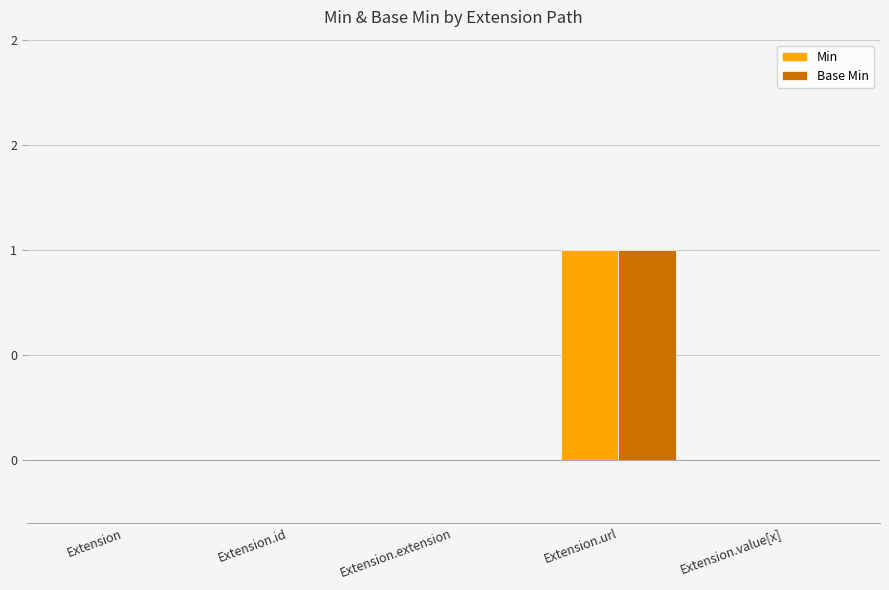

True or false: Base Min has a value of 0 at Extension.

True